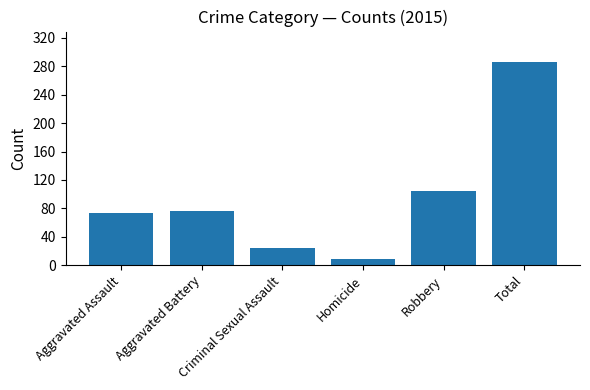

The value at Aggravated Battery is 39. True or false?

False